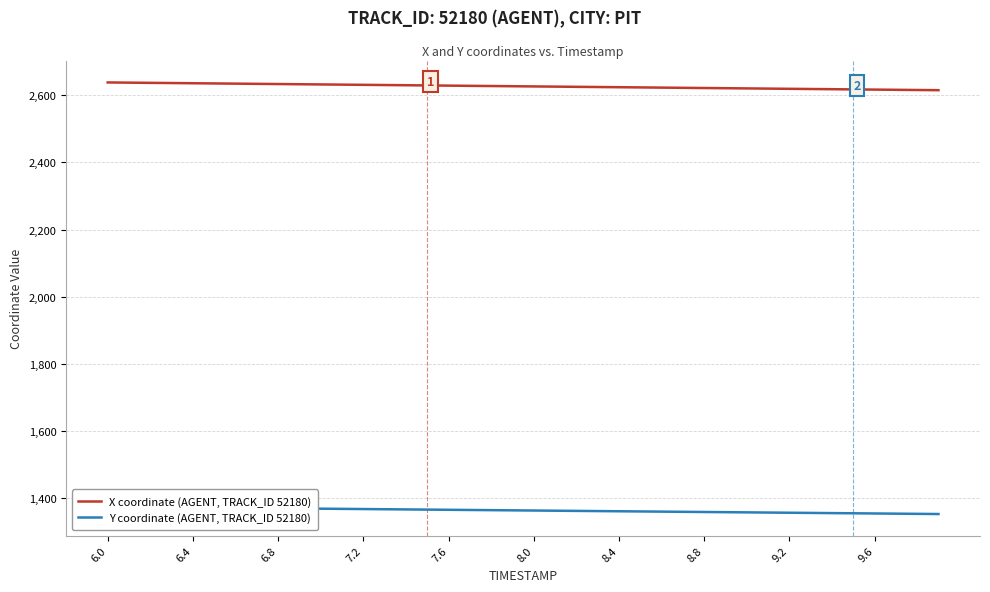

Reading left to right, what are all the values shown in this chart?

X coordinate (AGENT, TRACK_ID 52180): 2638.3	2637.7	2637.1	2636.5	2635.9	2635.3	2634.7	2634.1	2633.5	2632.9	2632.3	2631.8	2631.2	2630.6	2630.0	2629.4	2628.8	2628.2	2627.6	2627.0	2626.4	2625.8	2625.2	2624.6	2624.1	2623.5	2622.9	2622.3	2621.7	2621.1	2620.5	2619.9	2619.3	2618.7	2618.1	2617.5	2616.9	2616.4	2615.8	2615.2
Y coordinate (AGENT, TRACK_ID 52180): 1373.9	1373.3	1372.8	1372.2	1371.7	1371.1	1370.6	1370.0	1369.5	1368.9	1368.4	1367.8	1367.3	1366.8	1366.2	1365.7	1365.1	1364.5	1364.0	1363.5	1362.9	1362.4	1361.8	1361.3	1360.7	1360.2	1359.6	1359.1	1358.5	1358.0	1357.4	1356.9	1356.3	1355.8	1355.2	1354.7	1354.1	1353.6	1353.0	1352.5